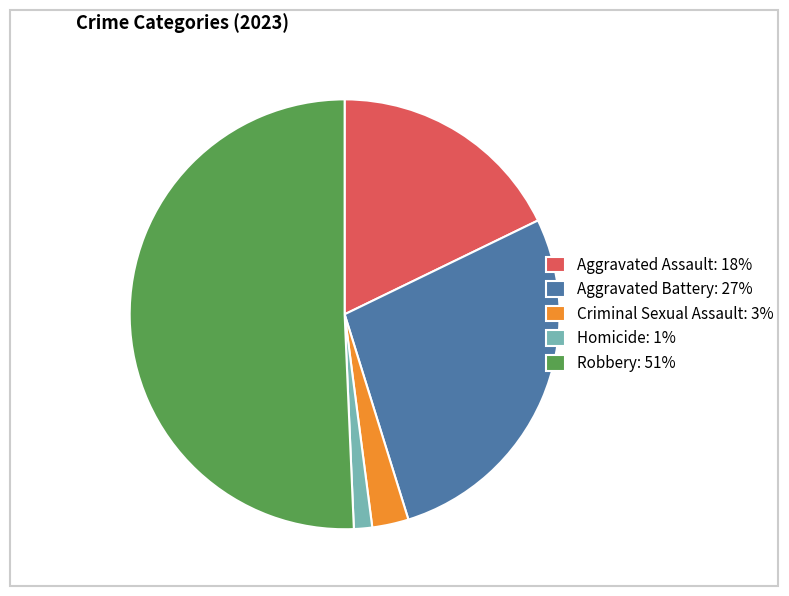

Is it true that Aggravated Battery: 27% is 18% of the pie?

False